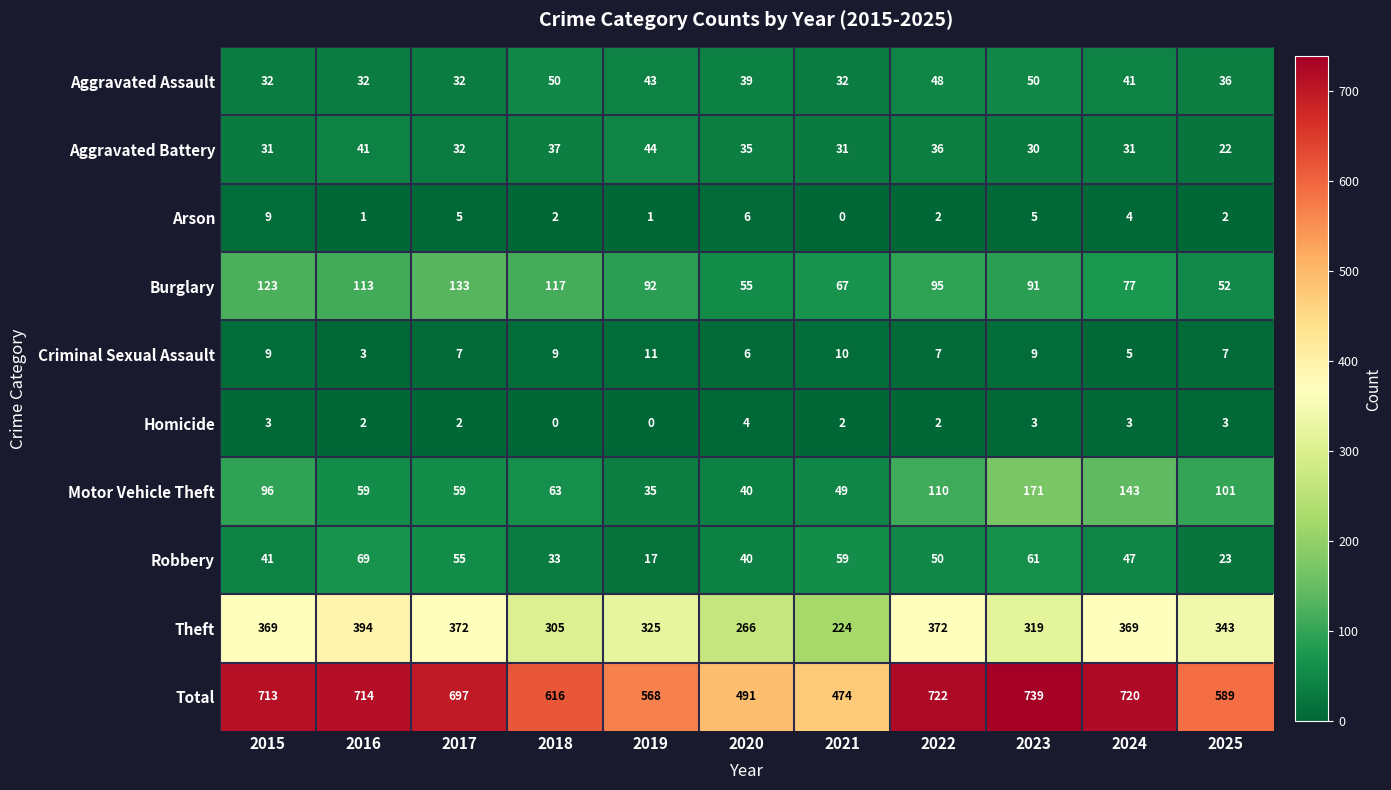

Rank the series by their maximum value, from highest to lowest.

Total, Theft, Motor Vehicle Theft, Burglary, Robbery, Aggravated Assault, Aggravated Battery, Criminal Sexual Assault, Arson, Homicide